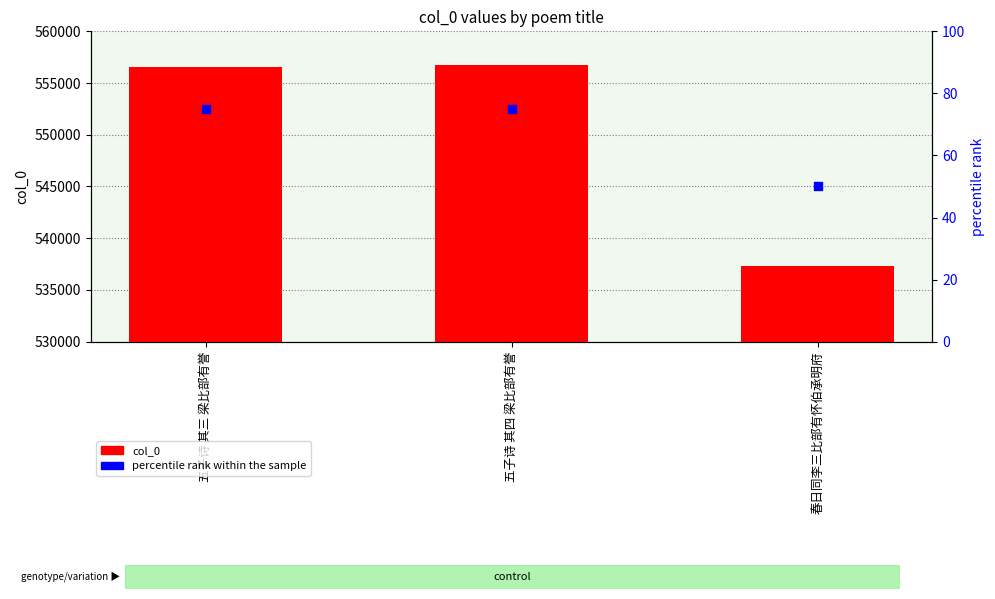

What is the total value across all series at 五子诗 其四 梁比部有誉?

556782